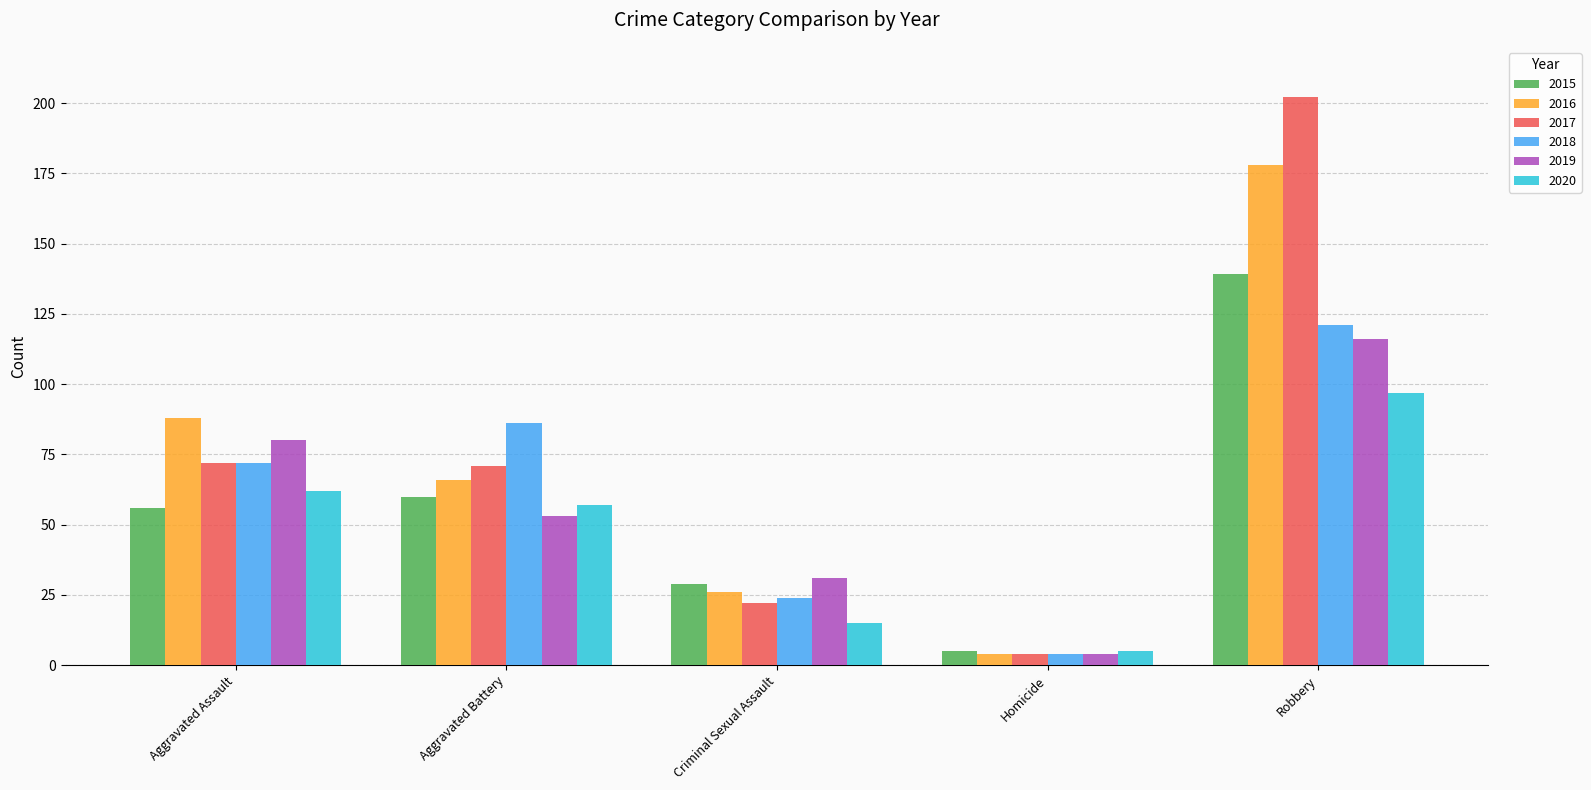

What are all the series names shown in the legend?

2015, 2016, 2017, 2018, 2019, 2020